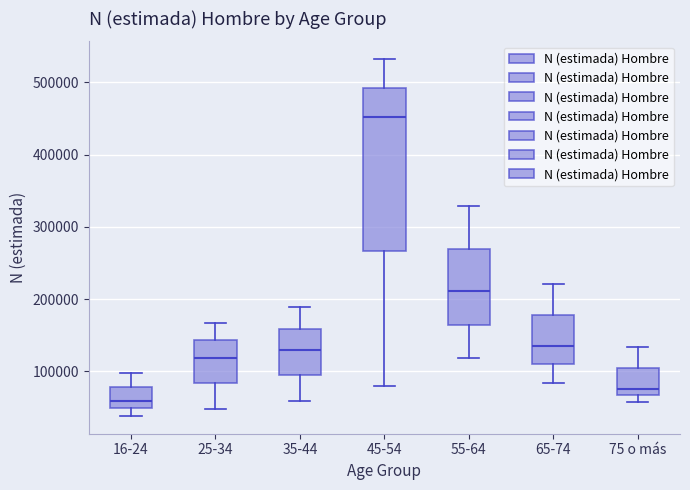

Reading left to right, read every box against the y-axis: the position of its median line, the range the box covers, and the ends of its whiskers. The values are not printed on the chart, so give them approximately, as read against the axis.

16-24: median 60000, box 50000 to 80000, whiskers 40000 to 100000
25-34: median 120000, box 80000 to 140000, whiskers 50000 to 170000
35-44: median 130000, box 90000 to 160000, whiskers 60000 to 190000
45-54: median 450000, box 270000 to 490000, whiskers 80000 to 530000
55-64: median 210000, box 160000 to 270000, whiskers 120000 to 330000
65-74: median 140000, box 110000 to 180000, whiskers 80000 to 220000
75 o más: median 80000, box 70000 to 100000, whiskers 60000 to 130000